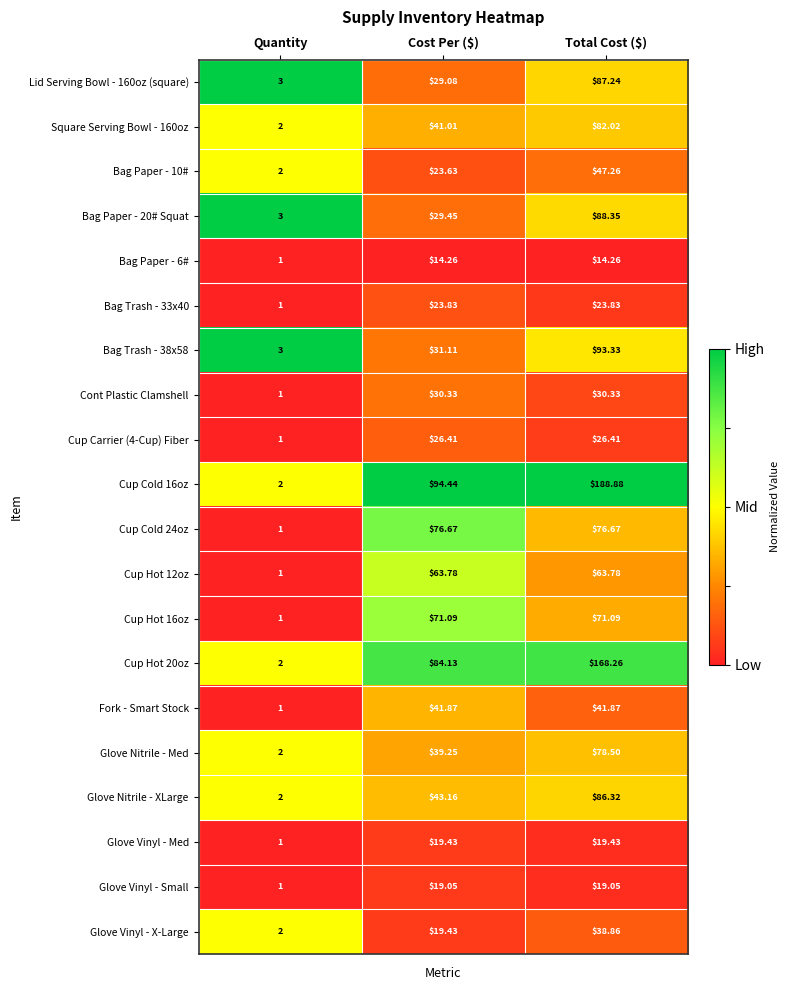

Which label corresponds to the largest value in the chart?

Total Cost ($)